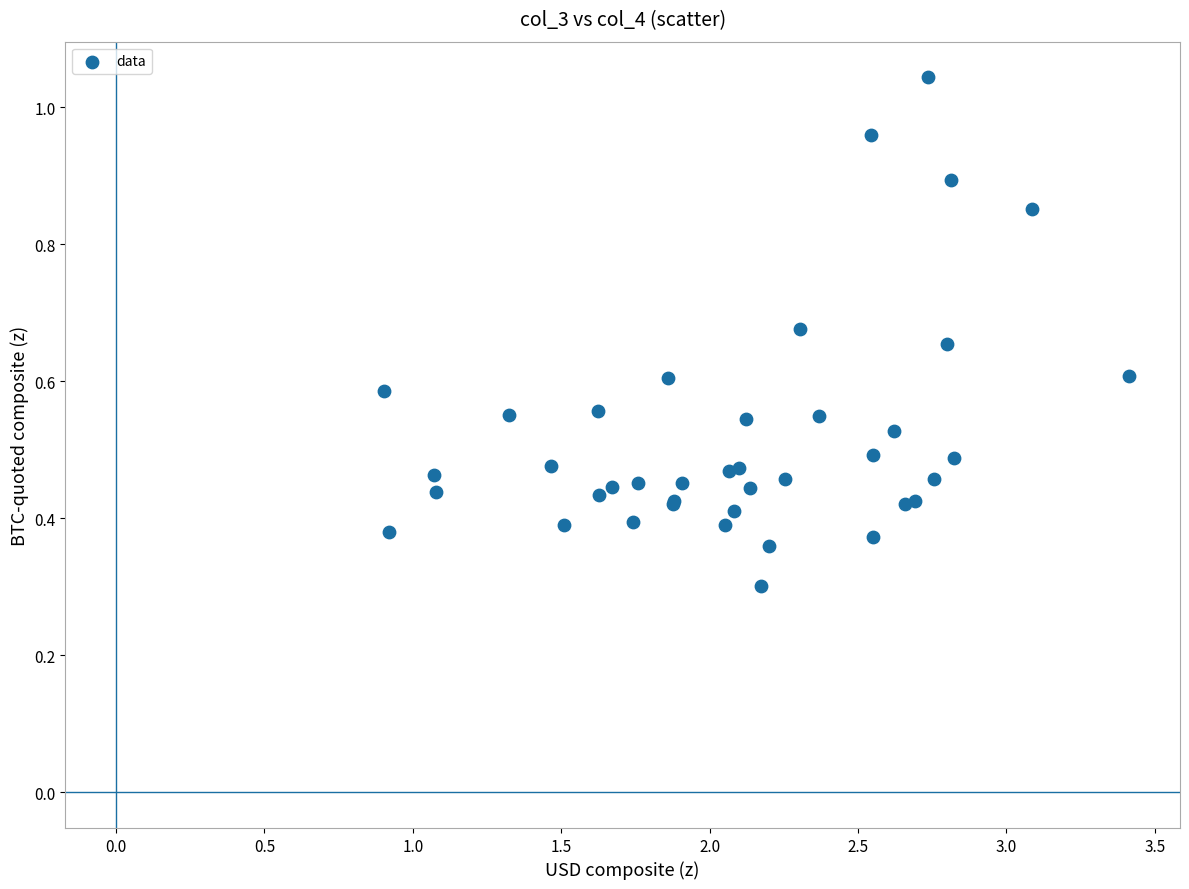

What Y value in the scatter plot is closest to 0?

0.3